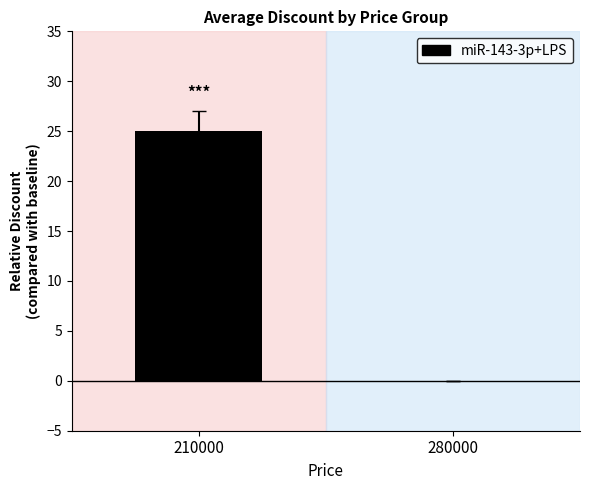

At which label is the value closest to 12?

280000